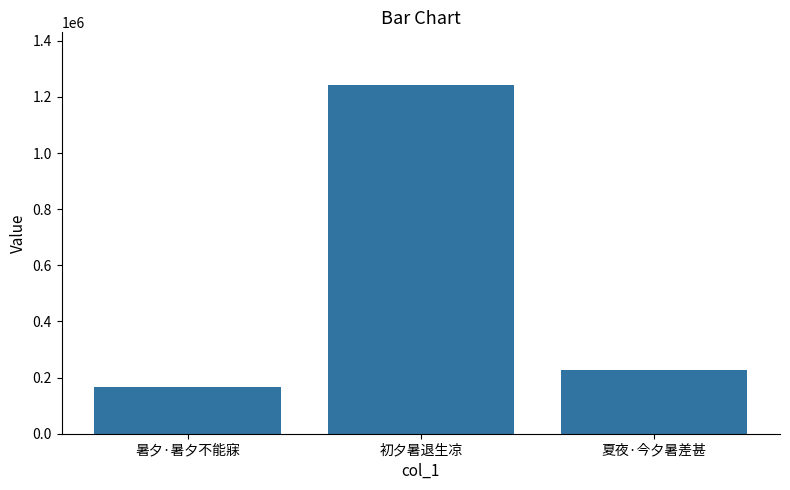

How many bars are there in total?

3